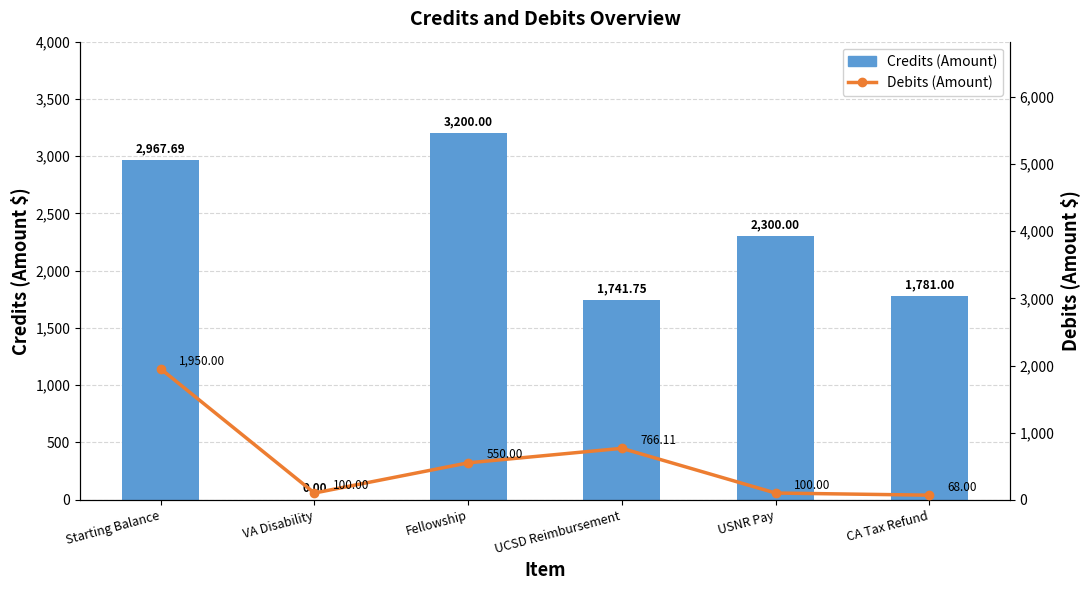

Which series has the largest total across all categories?

Credits (Amount)